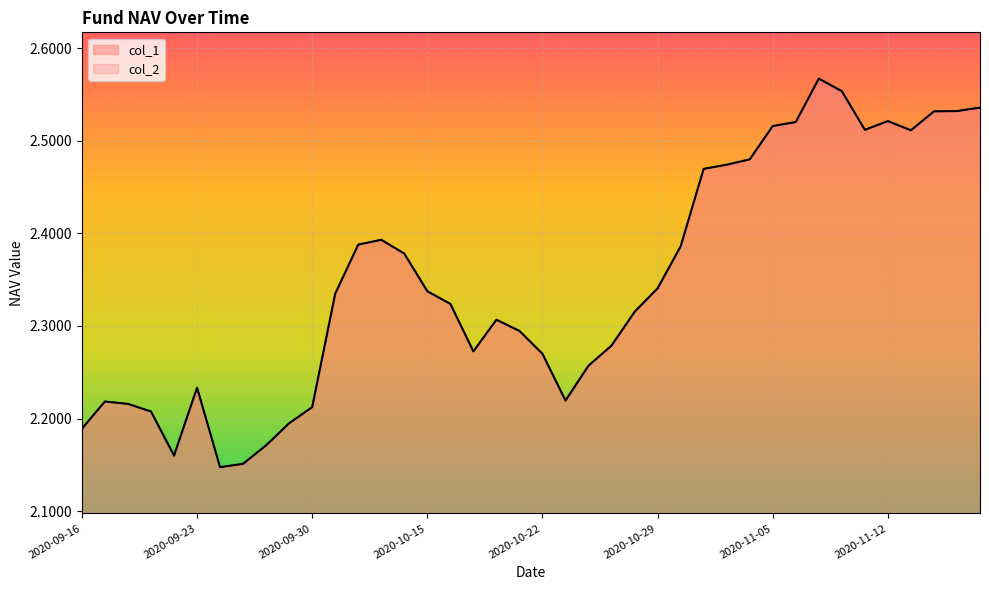

How many lines are shown in the chart?

2